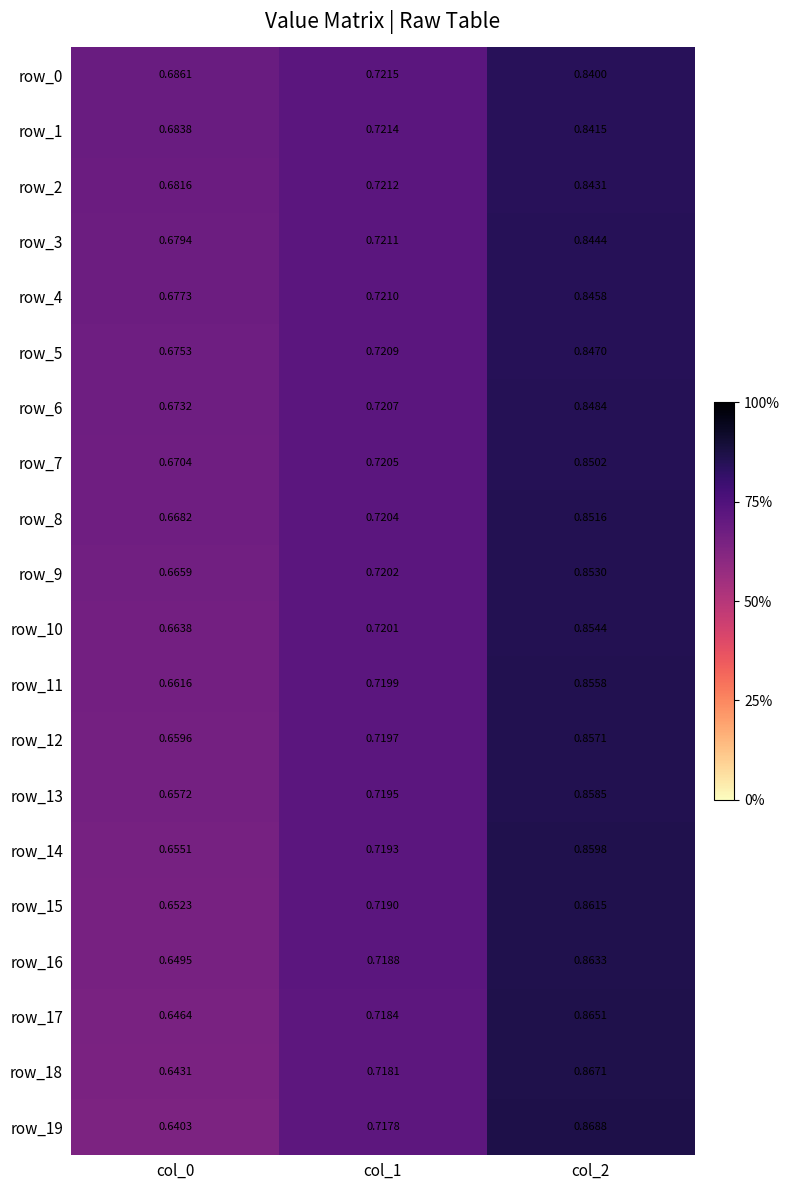

Is the value of row_5 at col_1 greater than the value of row_17 at col_1?

Yes